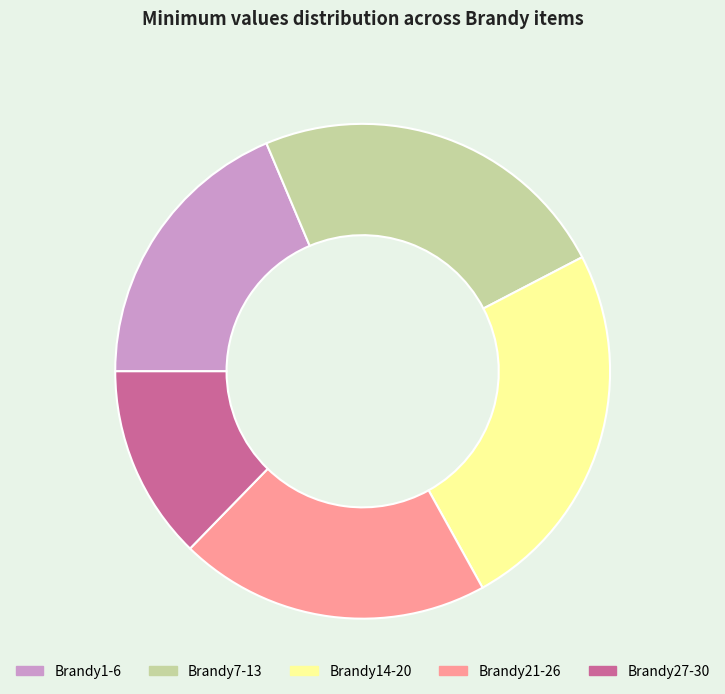

True or false: Brandy1-6 accounts for 27% of the total.

False